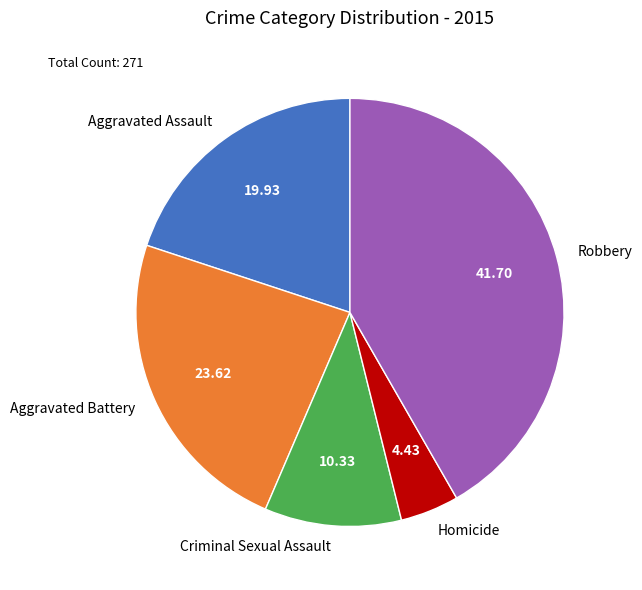

What is the largest slice in the pie chart?

Robbery